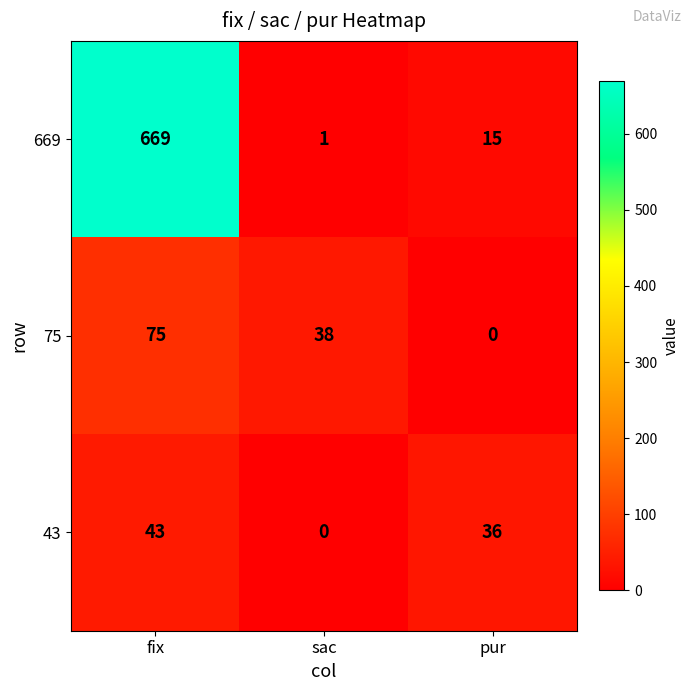

Reading left to right, extract all data points from this chart.

669: 669	1	15
75: 75	38	0
43: 43	0	36